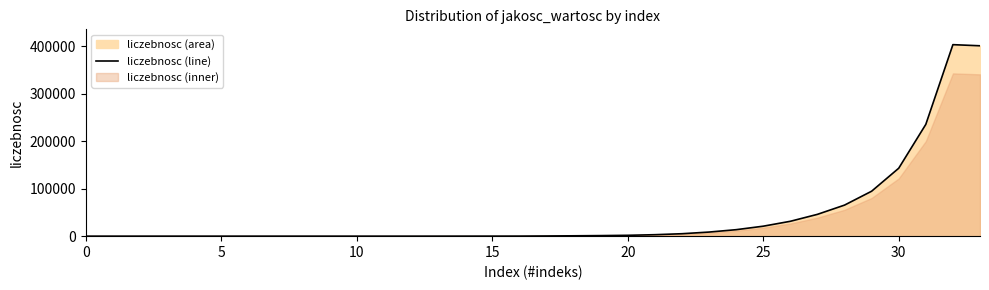

Does the chart display data point markers on the line(s)?

No